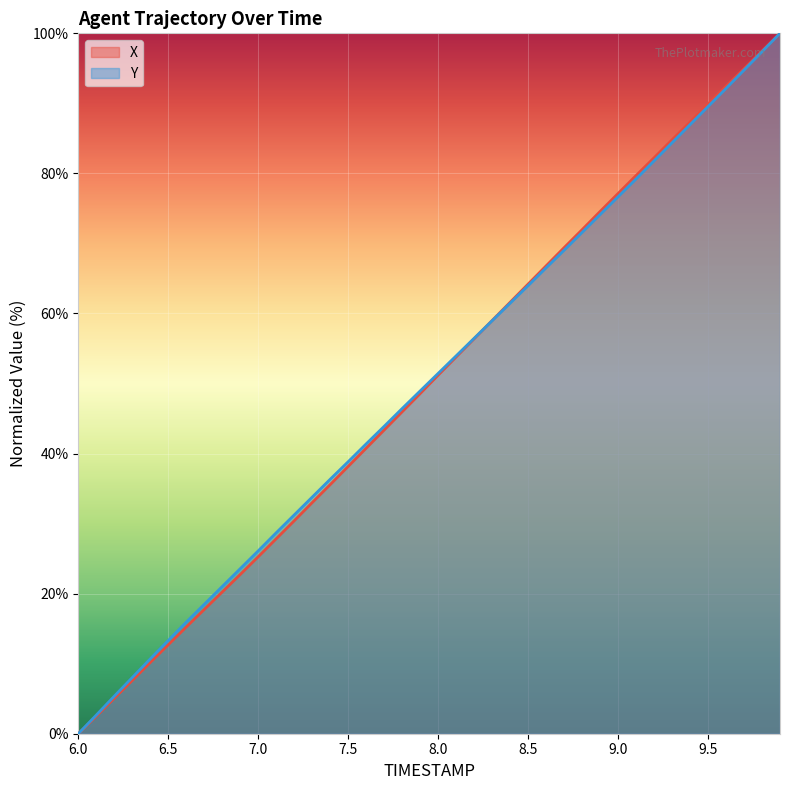

Where do X and Y first cross each other?

8.2 and 8.3